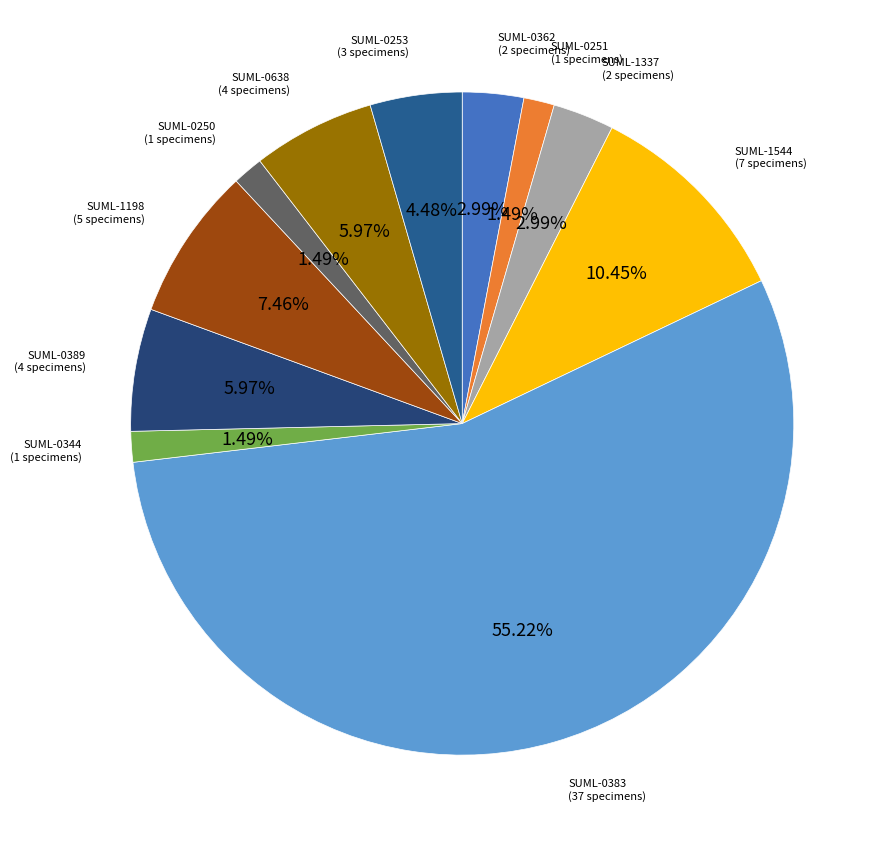

Does any single category account for the majority?

Yes